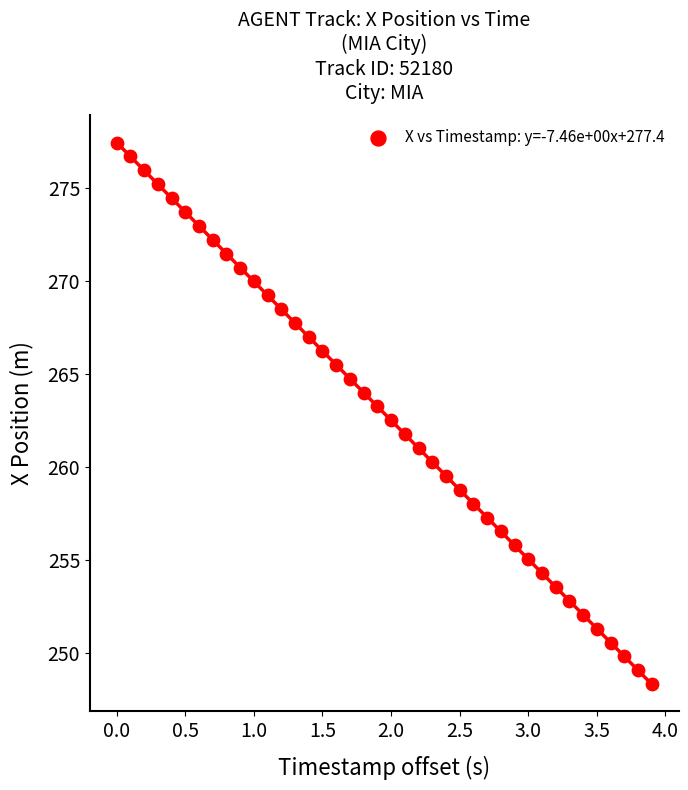

What is the range of Y values (max minus min)?

29.1